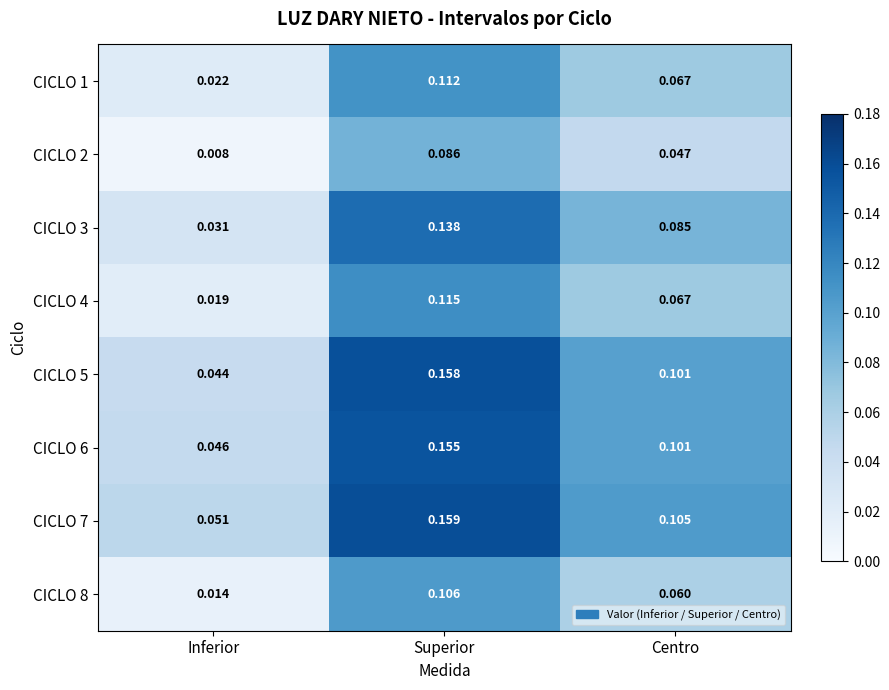

Is the value of CICLO 2 at Inferior greater than the value of CICLO 4 at Superior?

No